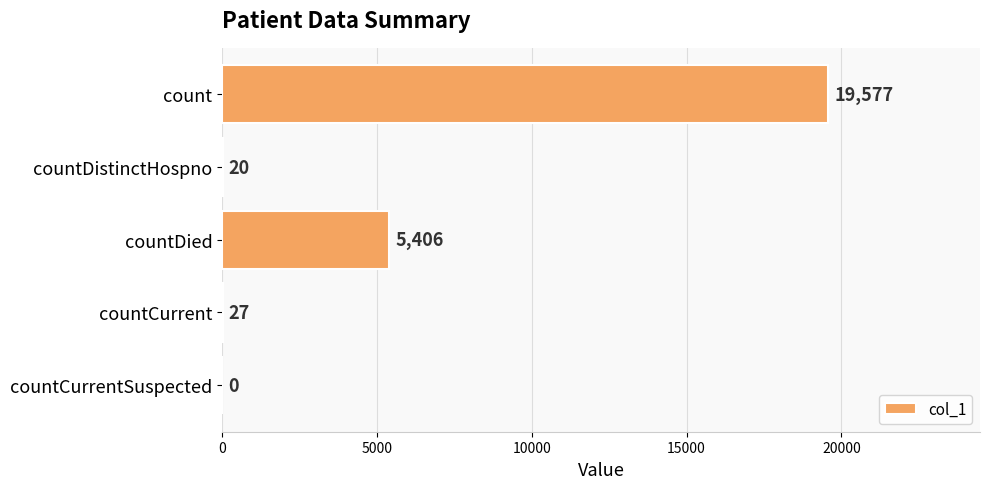

What is the sum of the values at countCurrentSuspected and count?

19577